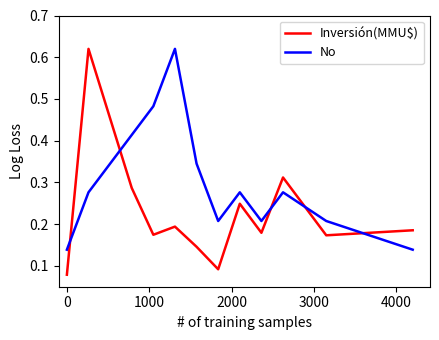

Which series has the largest total across all categories?

No